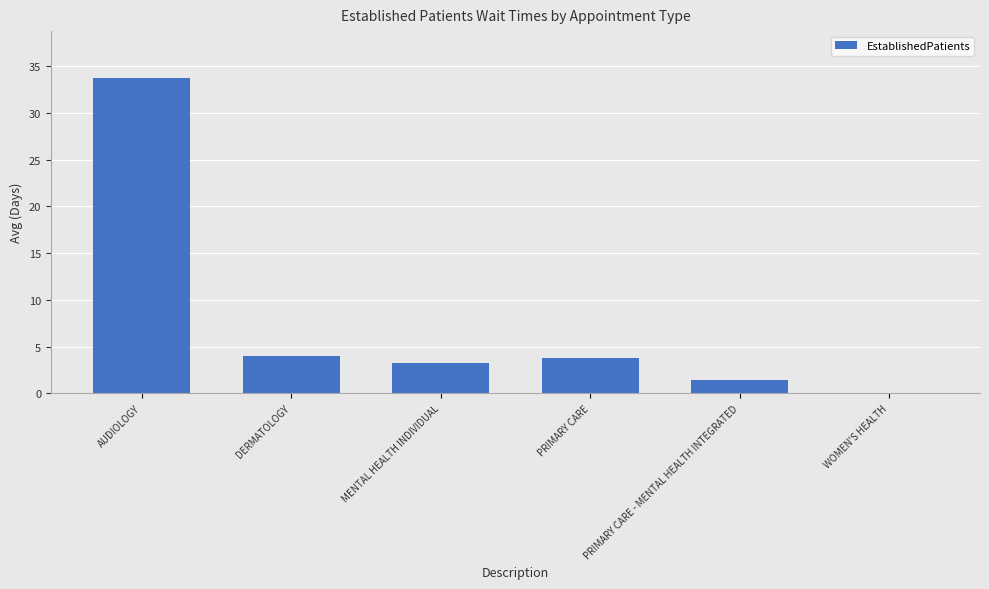

True or false: the data shows 5.0 at PRIMARY CARE.

False